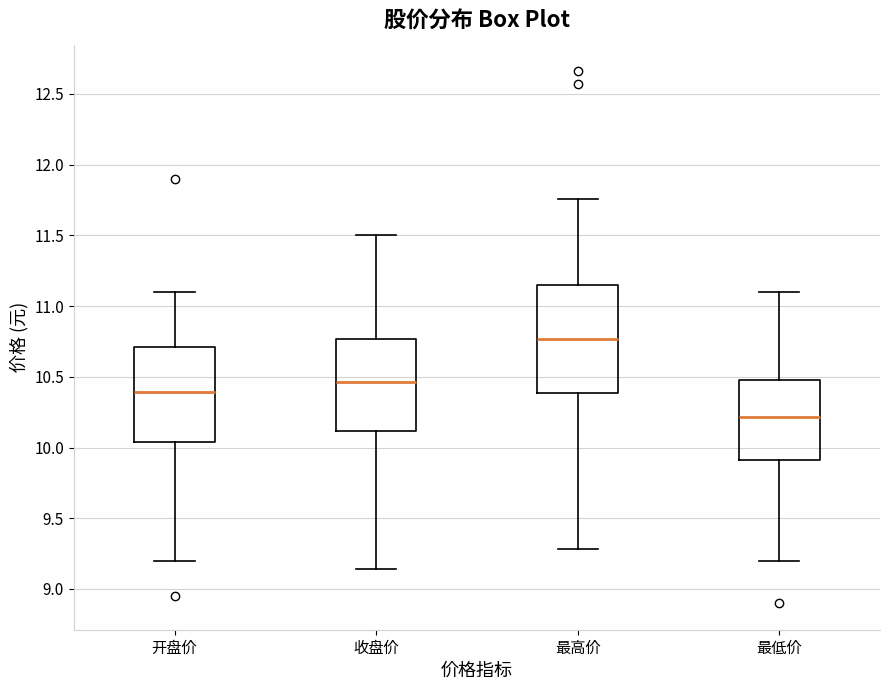

Which box has the lowest median line?

最低价